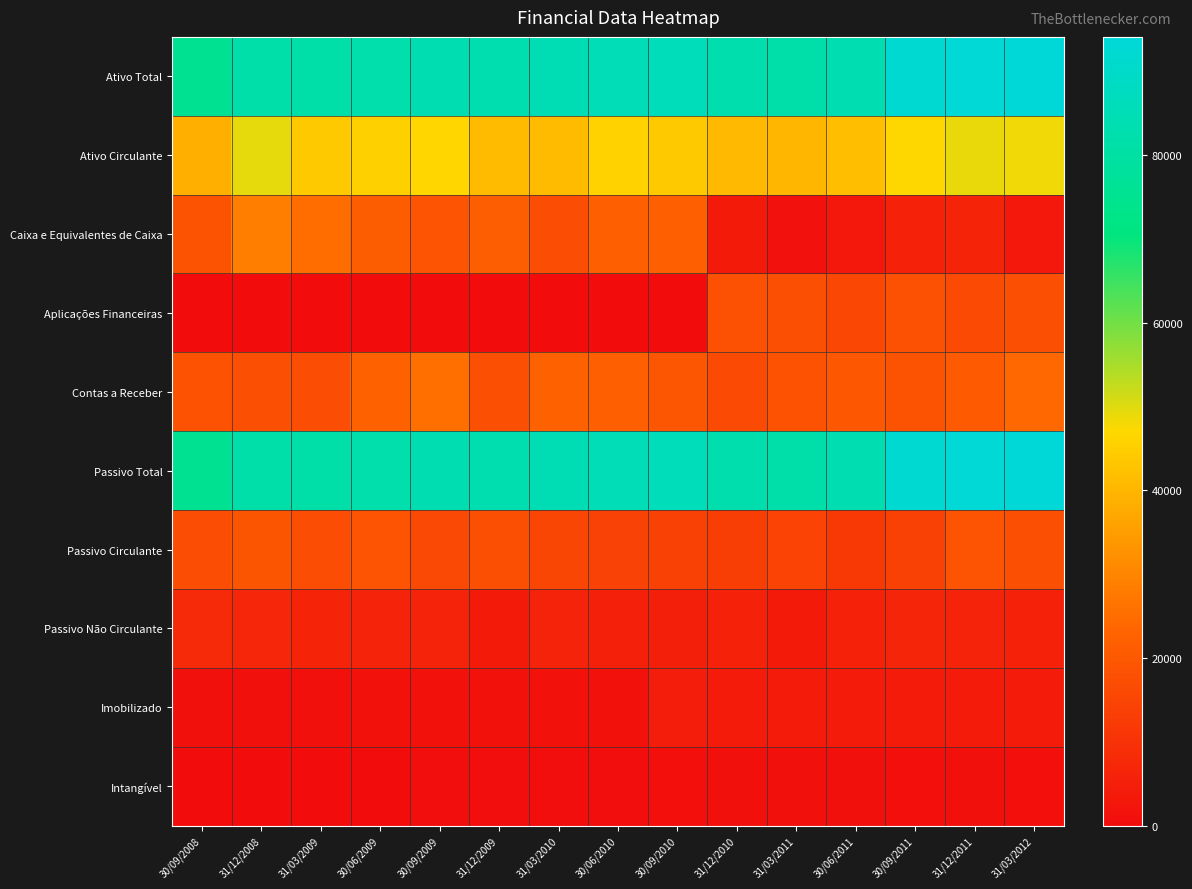

Between 31/12/2009 and 31/12/2010, which is larger?

31/12/2009